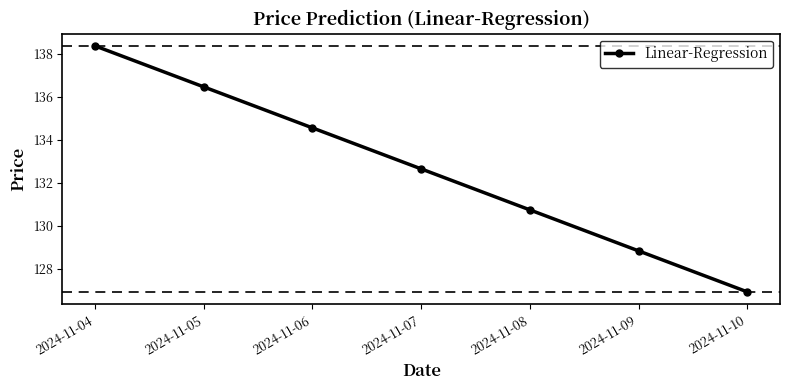

Rank the categories by value from lowest to highest.

2024-11-10, 2024-11-09, 2024-11-08, 2024-11-07, 2024-11-06, 2024-11-05, 2024-11-04